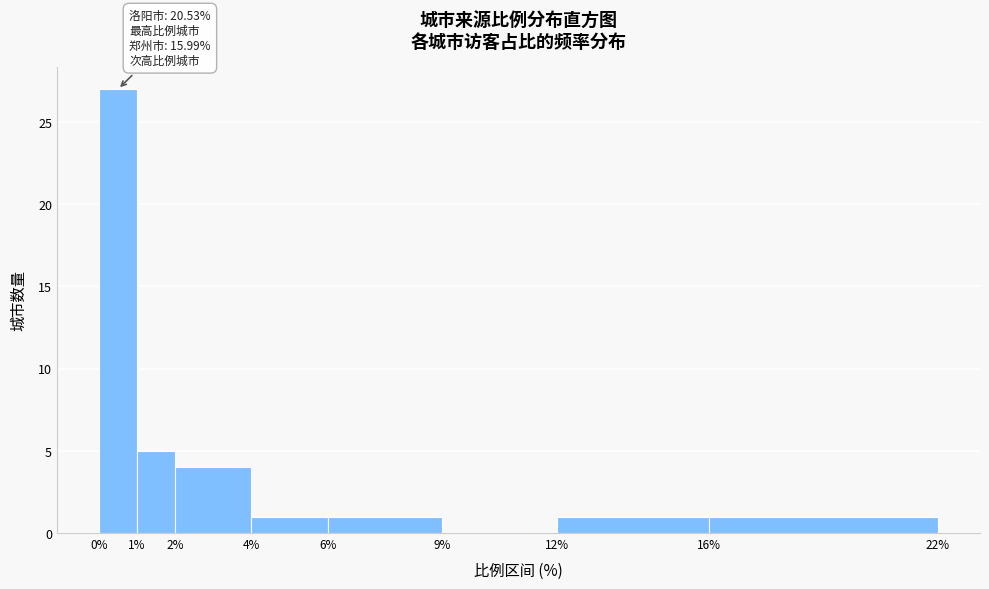

Over which range of the x-axis is the bar tallest?

0% to 1%